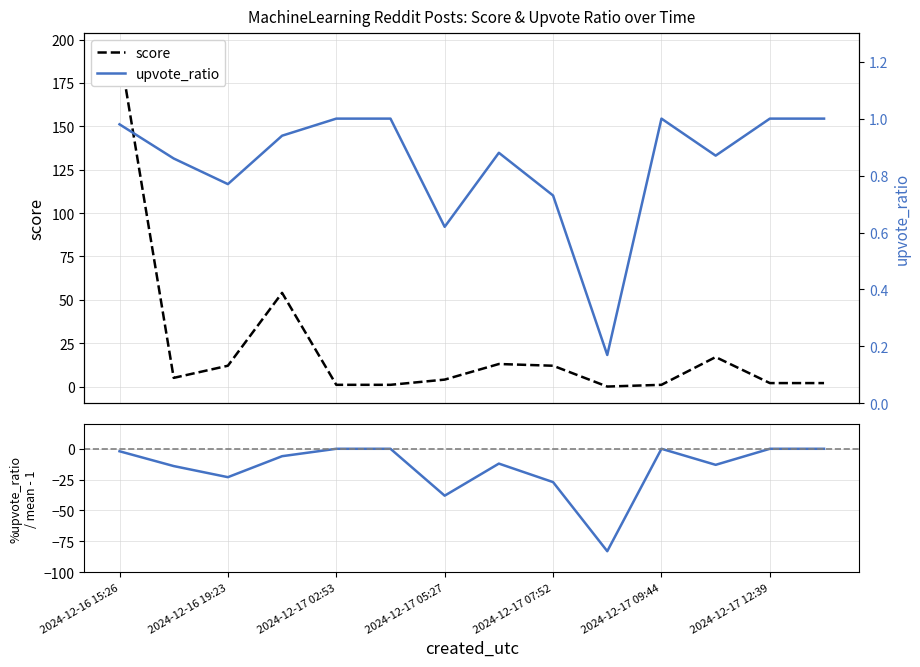

At which label does %upvote_ratio / ref - 1 first exceed -6?

2024-12-16 15:26